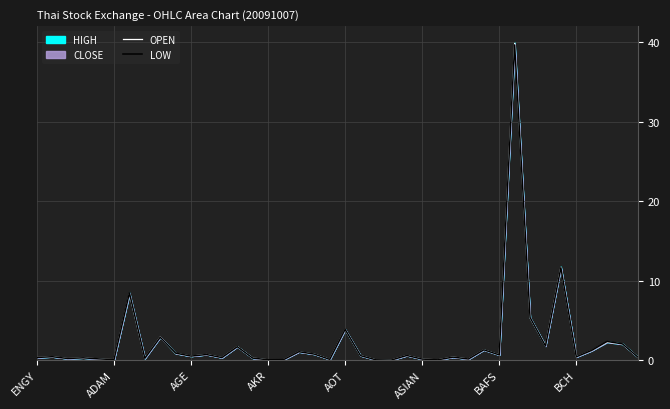

Where do LOW and OPEN first cross each other?

ADAM and AGE